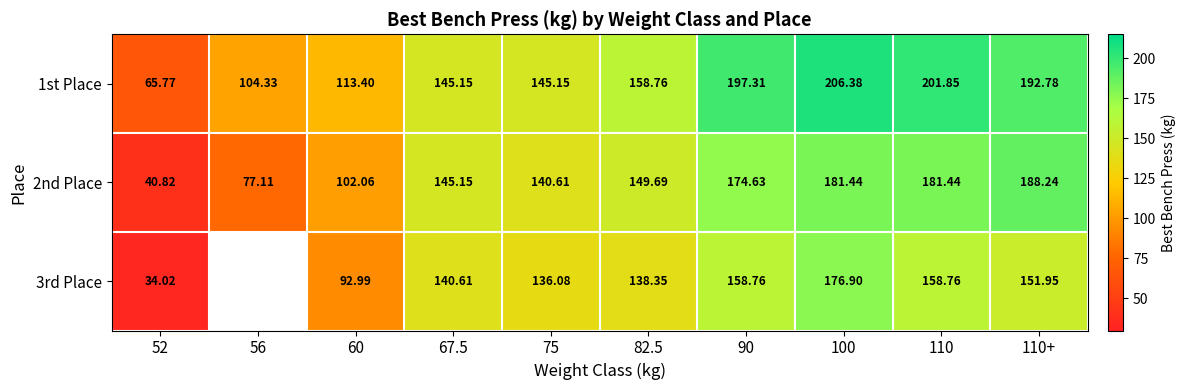

The 1st Place series shows 158.8 at 82.5. True or false?

True